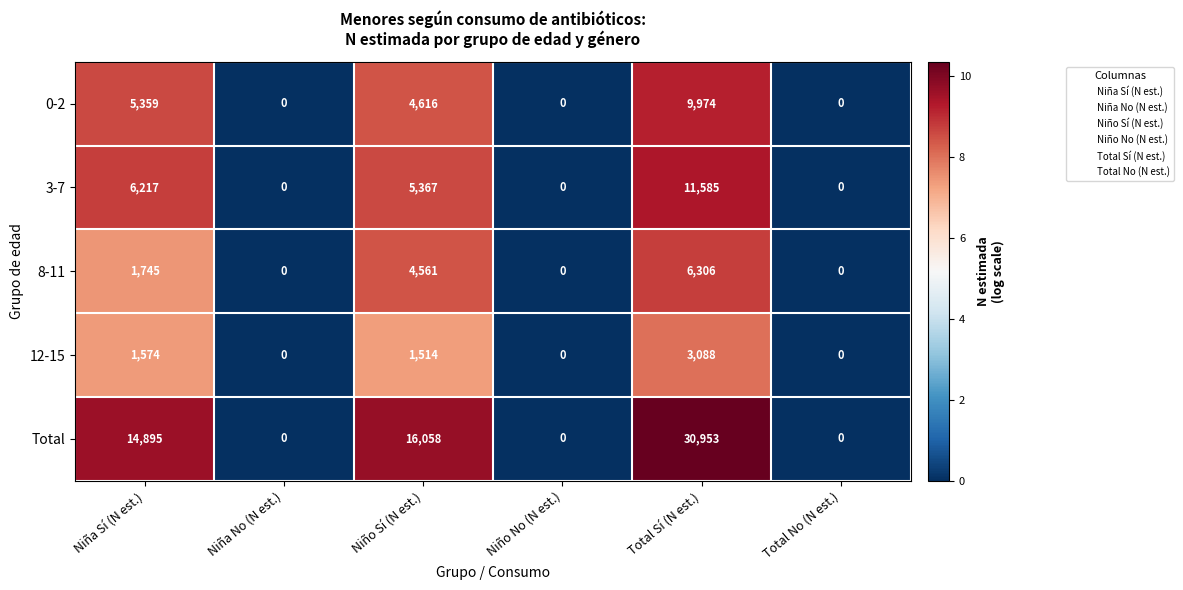

At which category does the chart reach its peak across all series?

Total Sí (N est.)